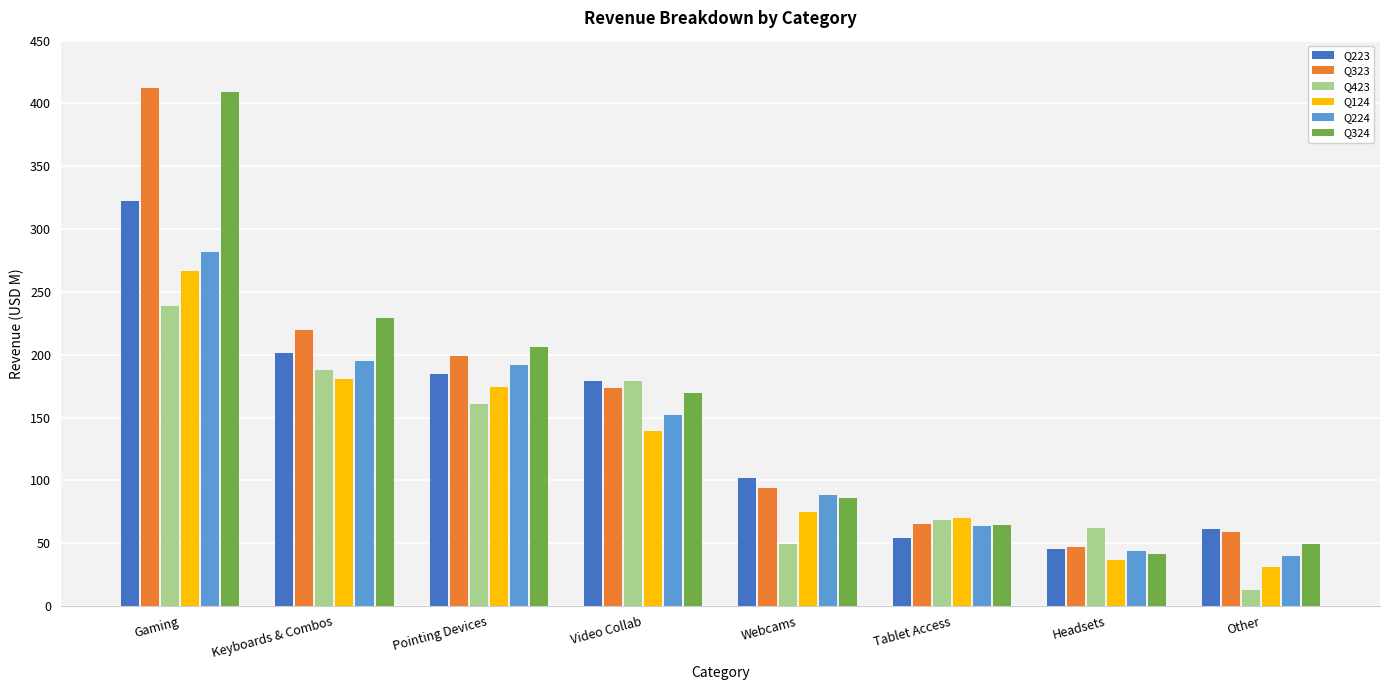

What is the difference between the Q324 values at Webcams and Gaming?

323.2